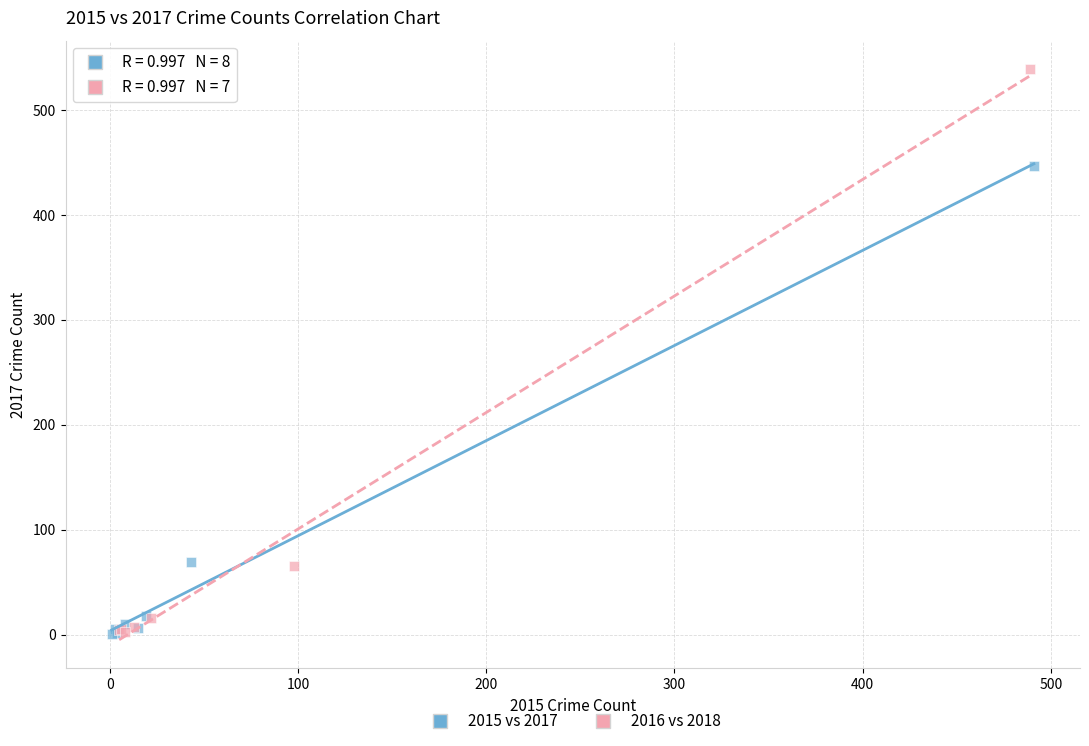

Which series has the largest Y range (max minus min)?

2016 vs 2018